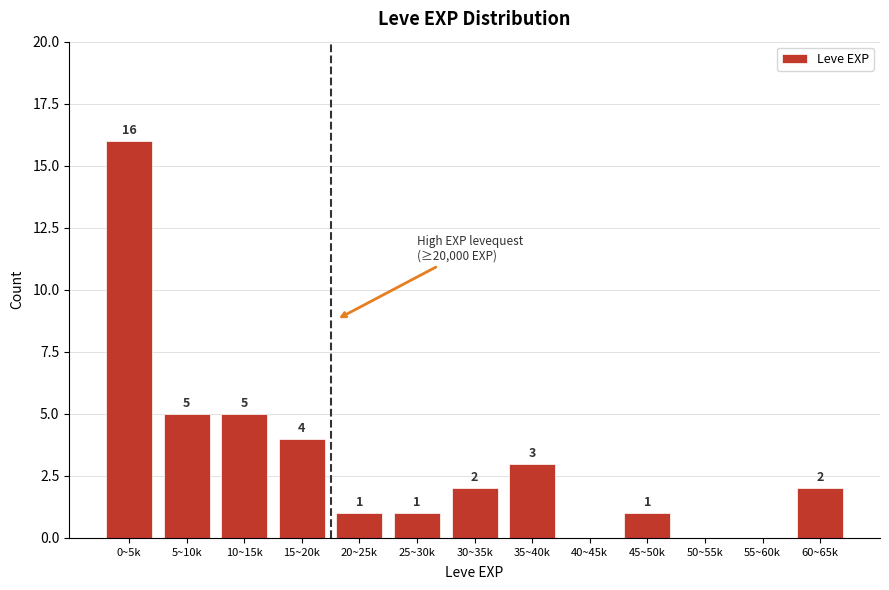

Reading right to left, list all the values displayed in this chart.

60~65k=2	55~60k=0	50~55k=0	45~50k=1	40~45k=0	35~40k=3	30~35k=2	25~30k=1	20~25k=1	15~20k=4	10~15k=5	5~10k=5	0~5k=16